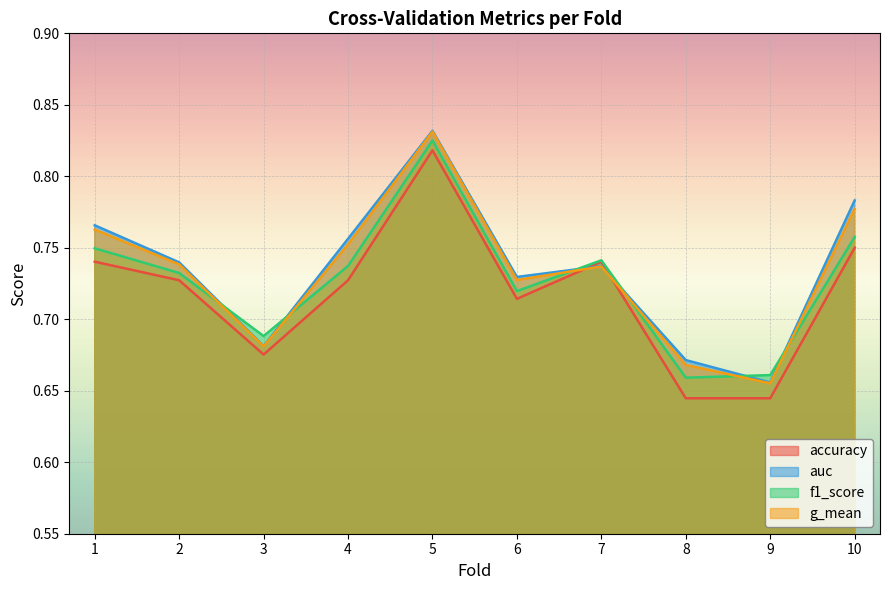

At which category is the sum across all series the highest?

5